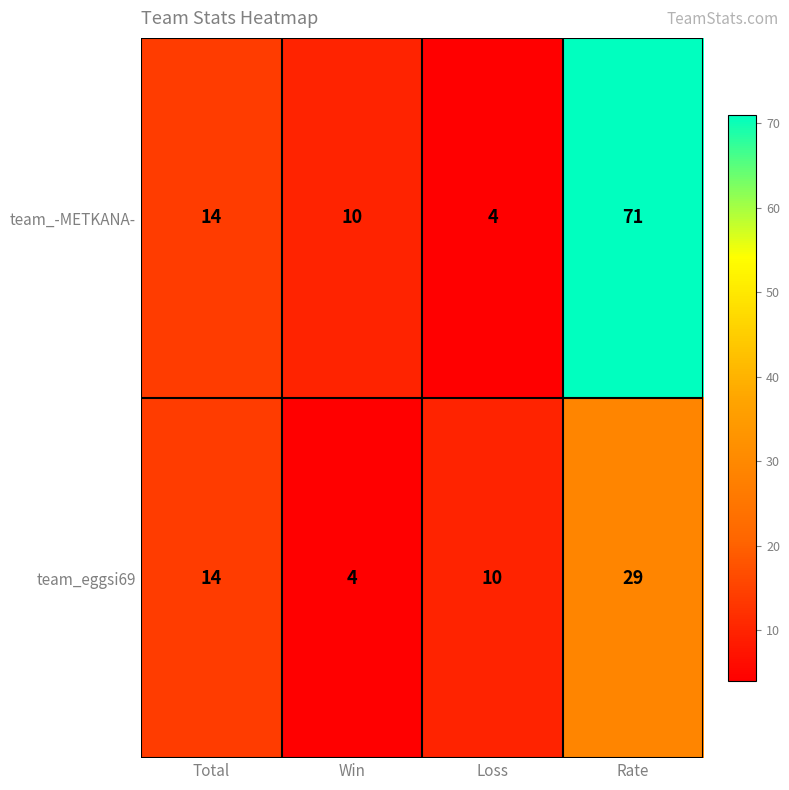

Which category has the highest value across all series?

Rate